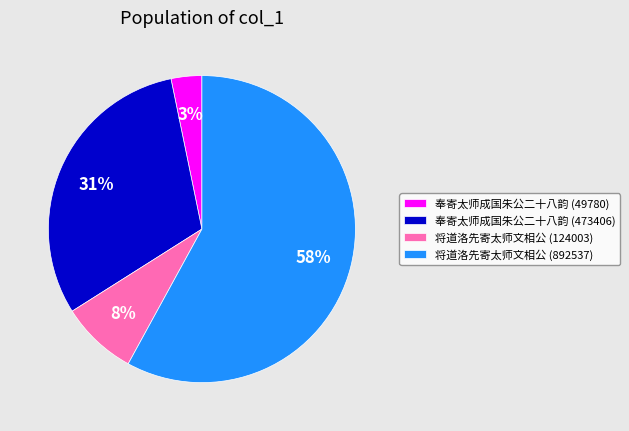

What is the majority slice?

将道洛先寄太师文相公 (892537)